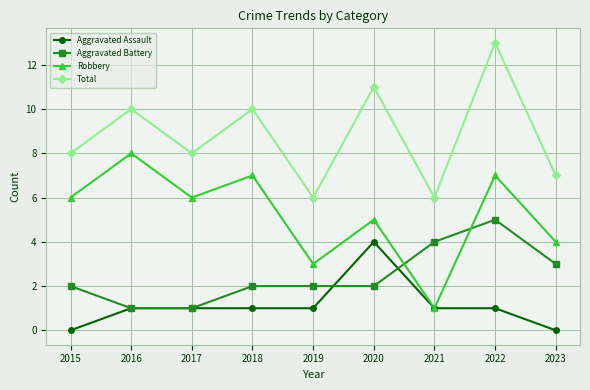

Which series changed the most between 2018 and 2021?

Robbery